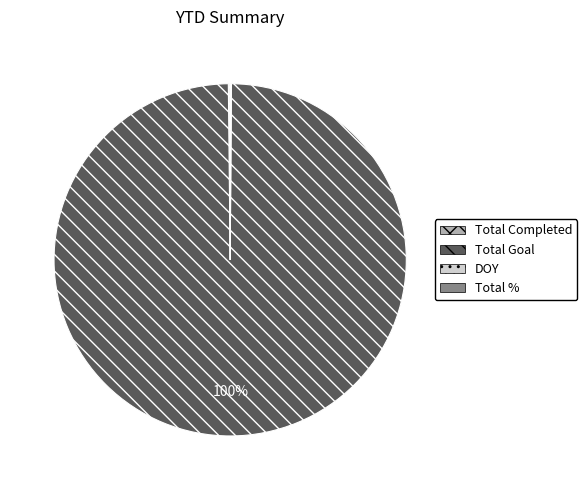

To the nearest percent, what is the average slice percentage?

25%